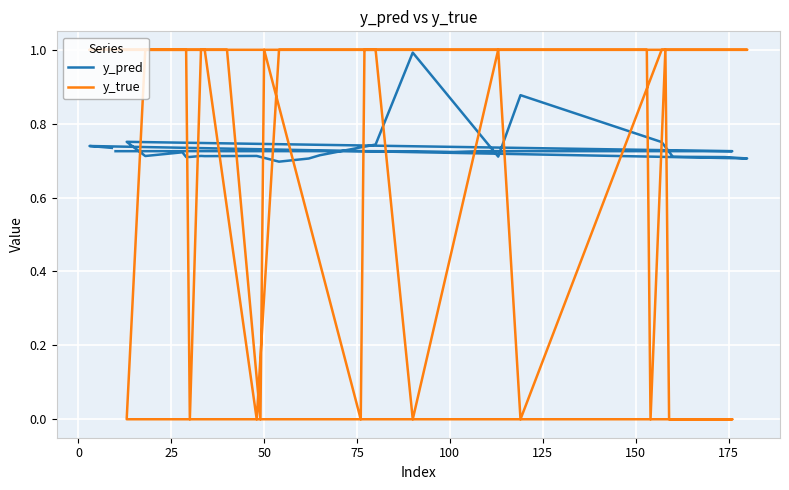

At which label does y_true reach its minimum?

75